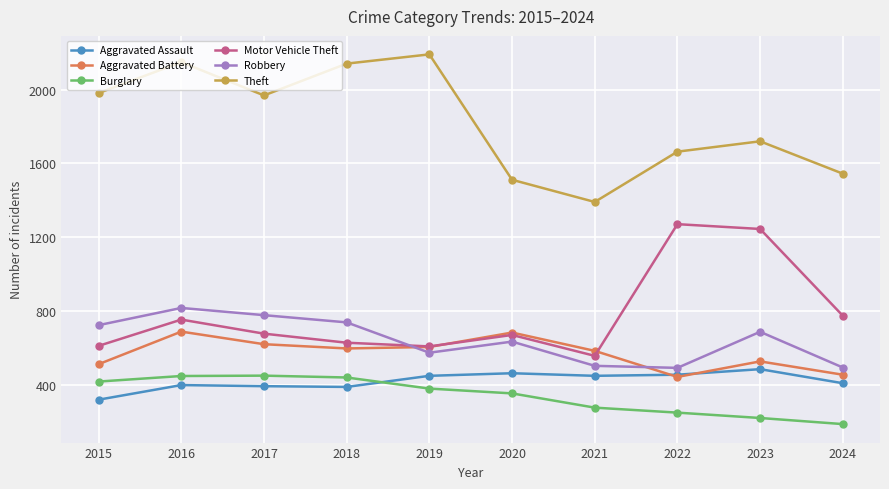

Where is Motor Vehicle Theft nearest to the value 916?

2024